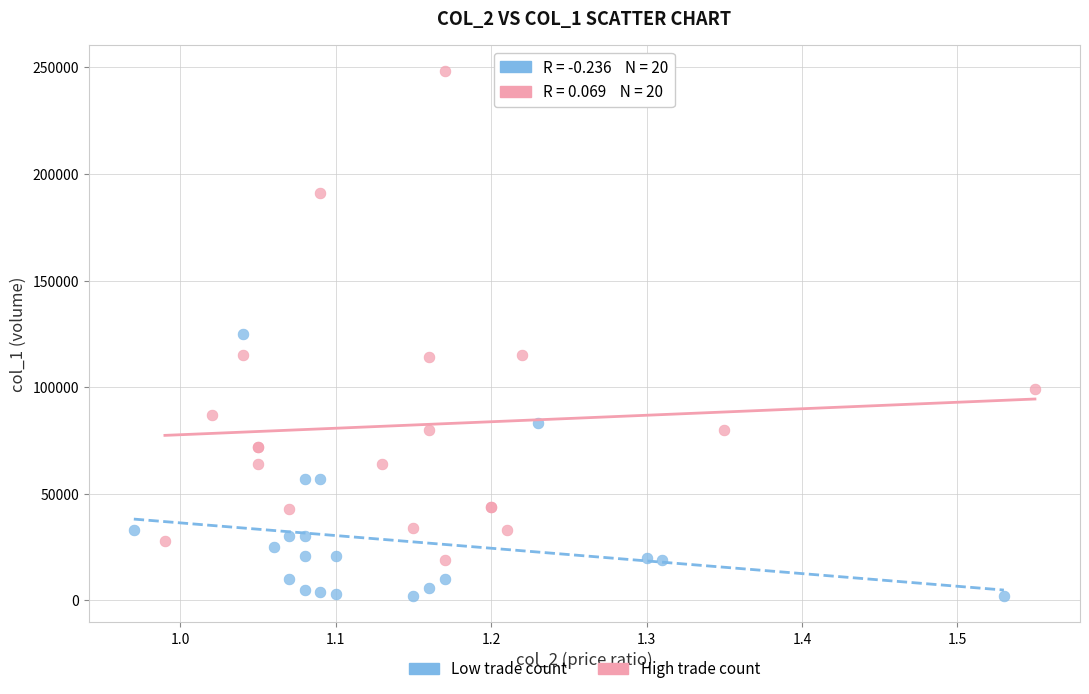

Which series contains the lowest Y value?

Low trade count